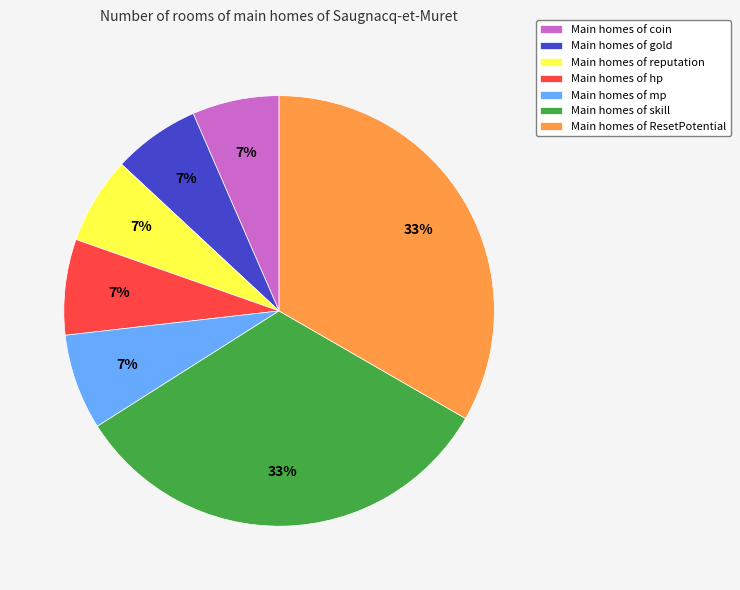

Is there any slice that represents more than half of the pie?

No